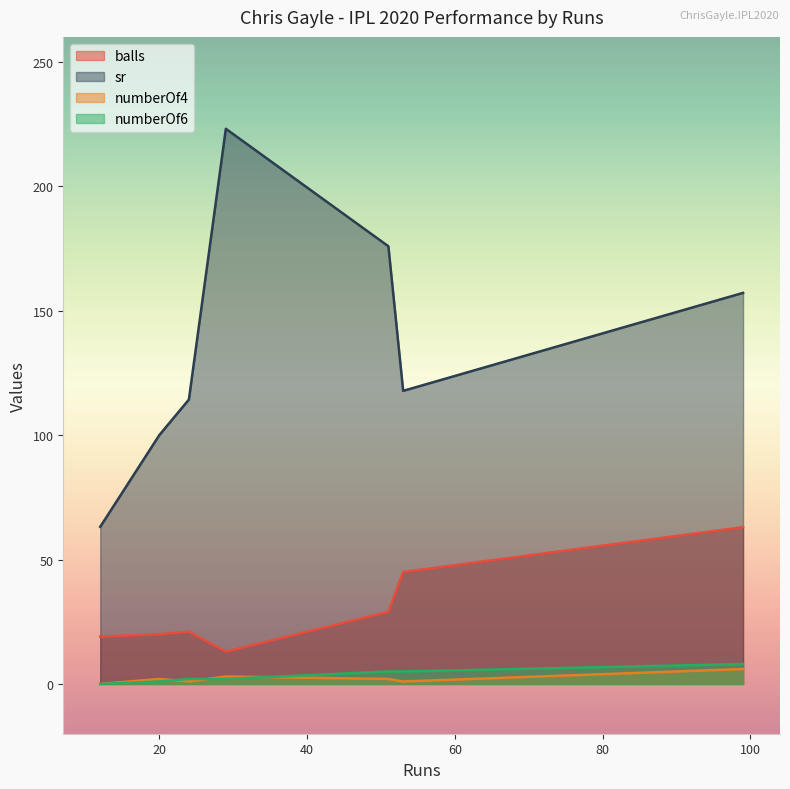

Which series has the largest total across all categories?

sr